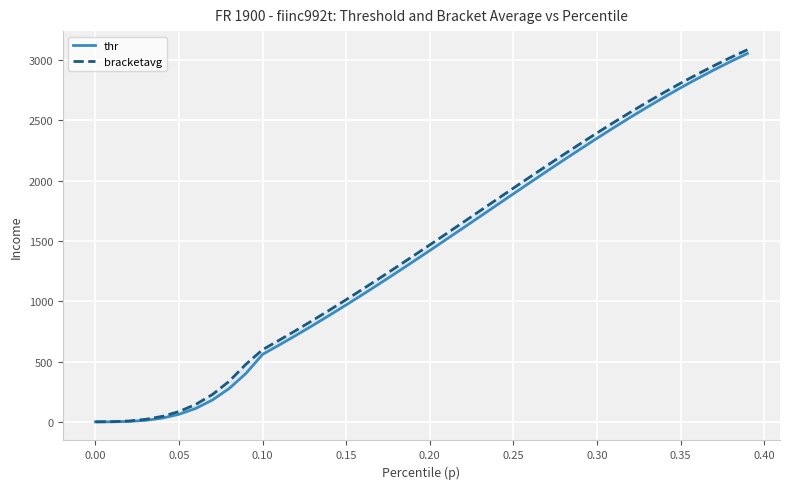

True or false: bracketavg and thr intersect in this chart.

False